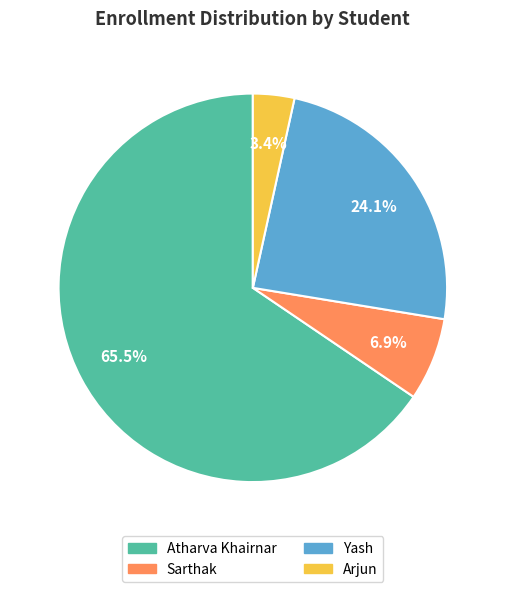

What percentage do Atharva Khairnar and Arjun together represent?

69.0%